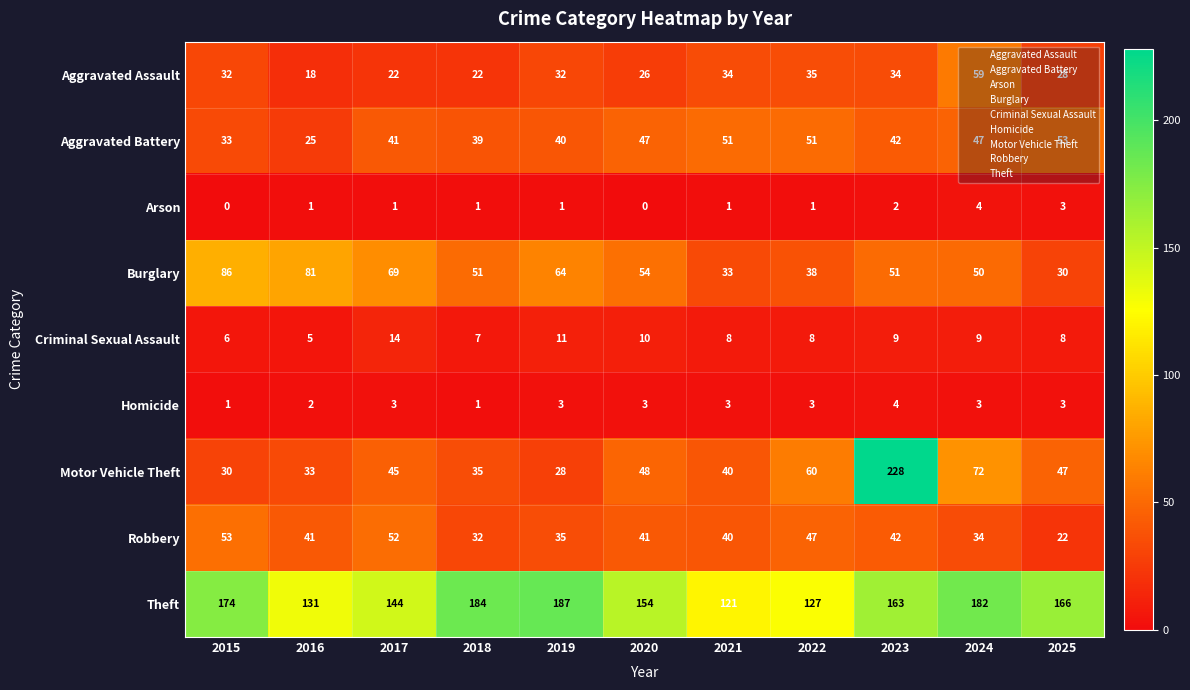

At how many categories does at least one series exceed 58?

11